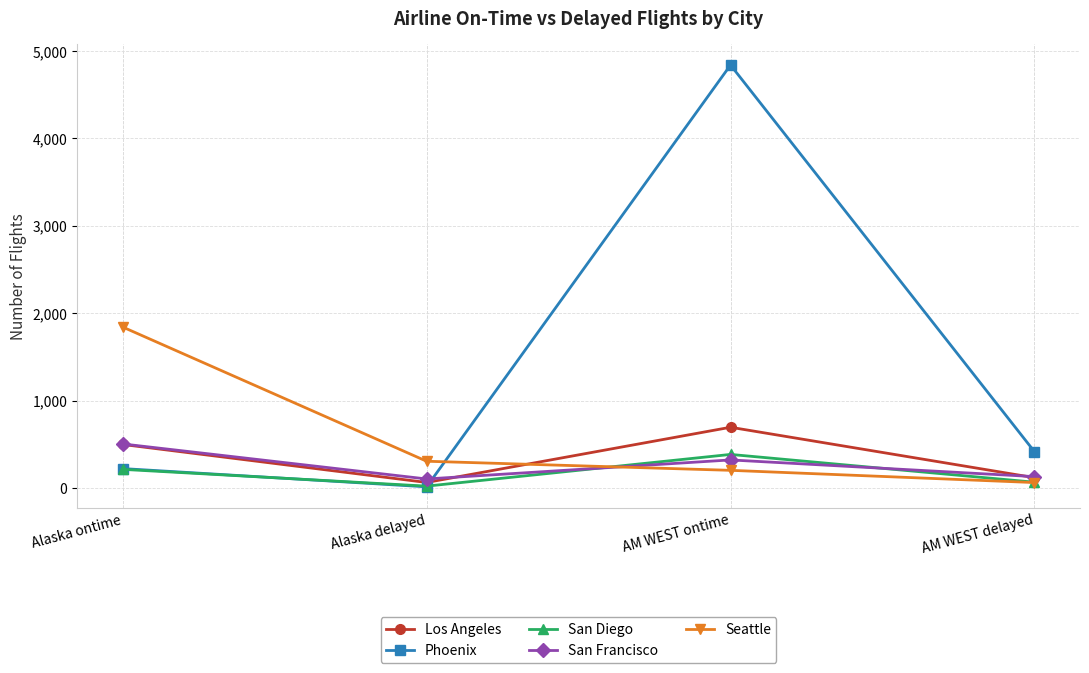

True or false: Phoenix and San Francisco cross at least once.

True